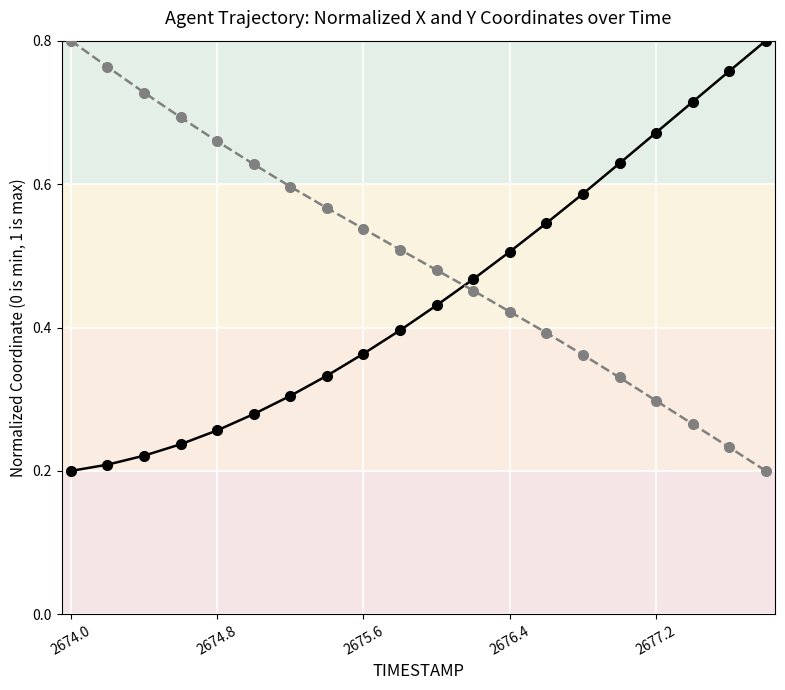

Does the chart have visible grid lines?

Yes